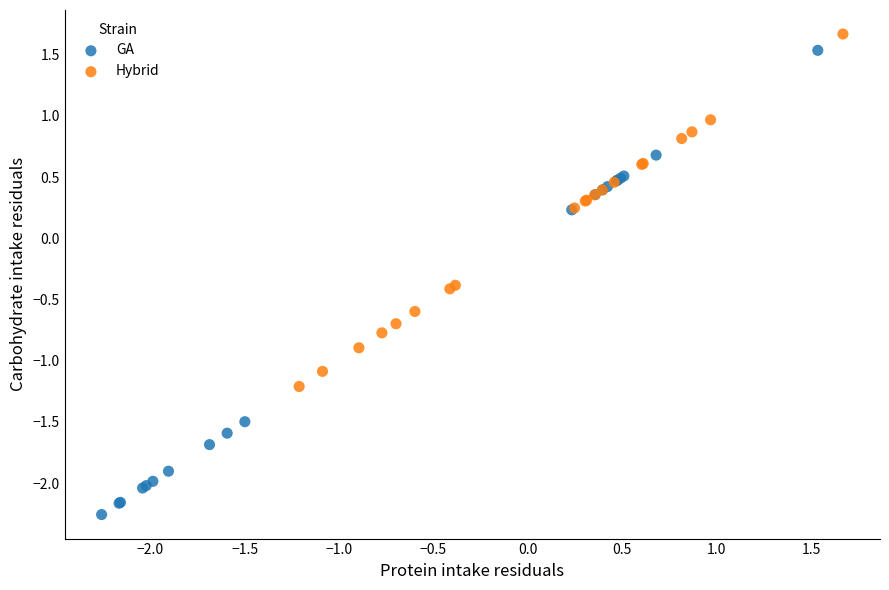

Which series reaches the maximum Y coordinate?

Hybrid